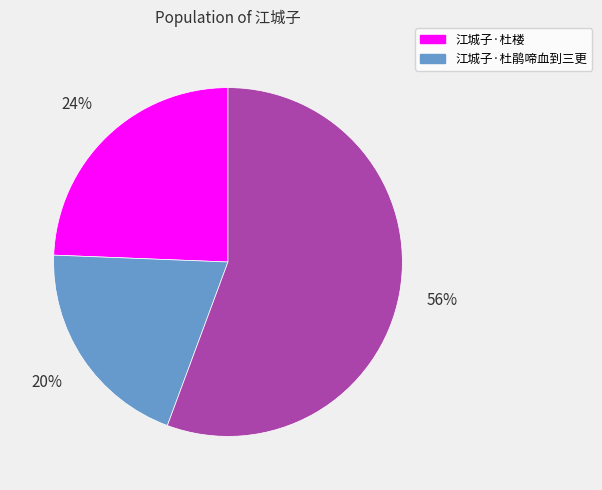

Count the number of slices in the pie.

3